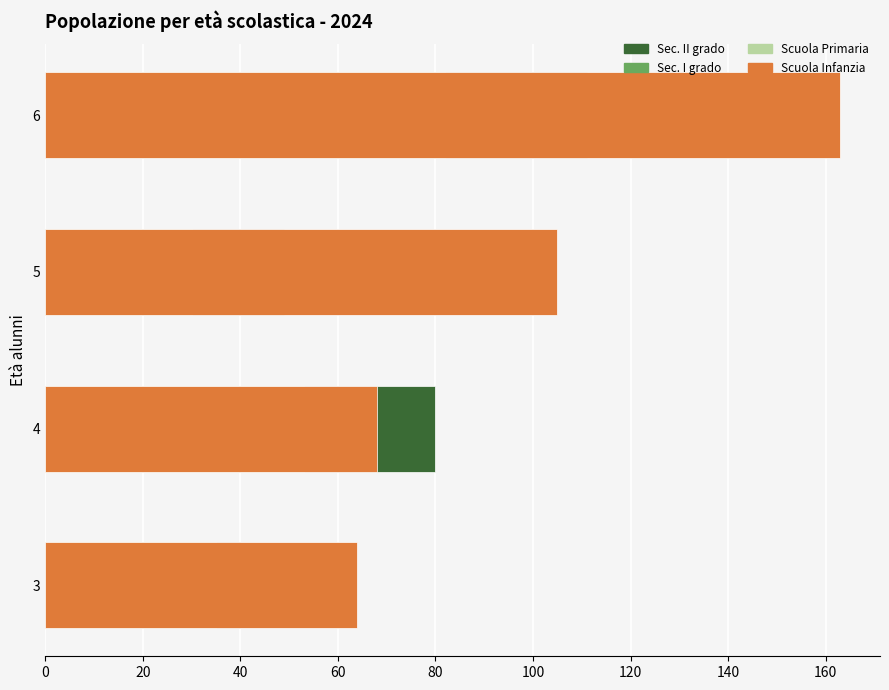

Is the value of Scuola Primaria at 3 greater than the value of Sec. II grado at 5?

No